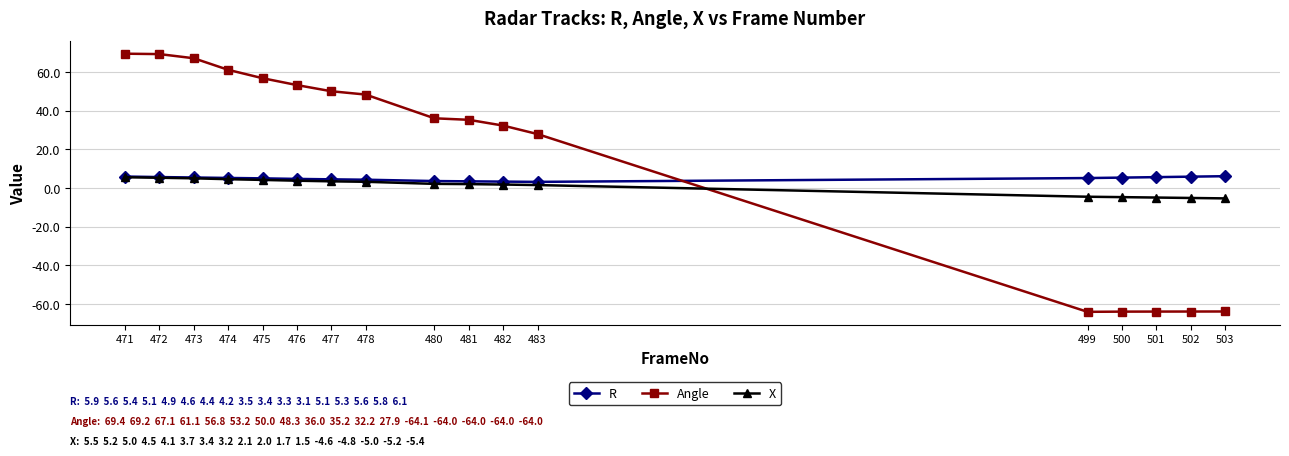

What is the total value across all series at 476?

61.6